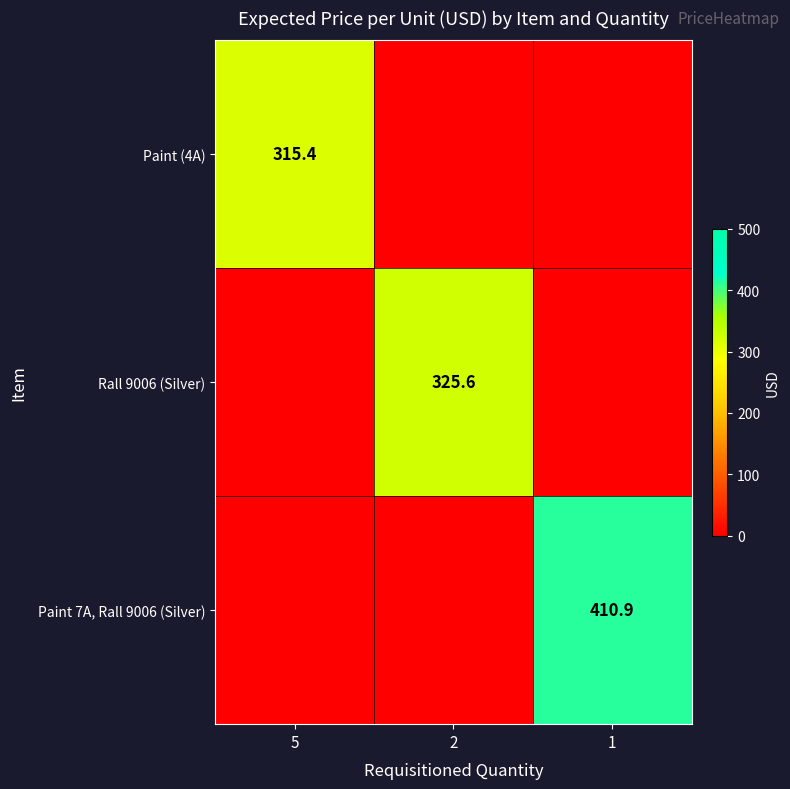

The value of Paint (4A) at 5 is 147.0. True or false?

False